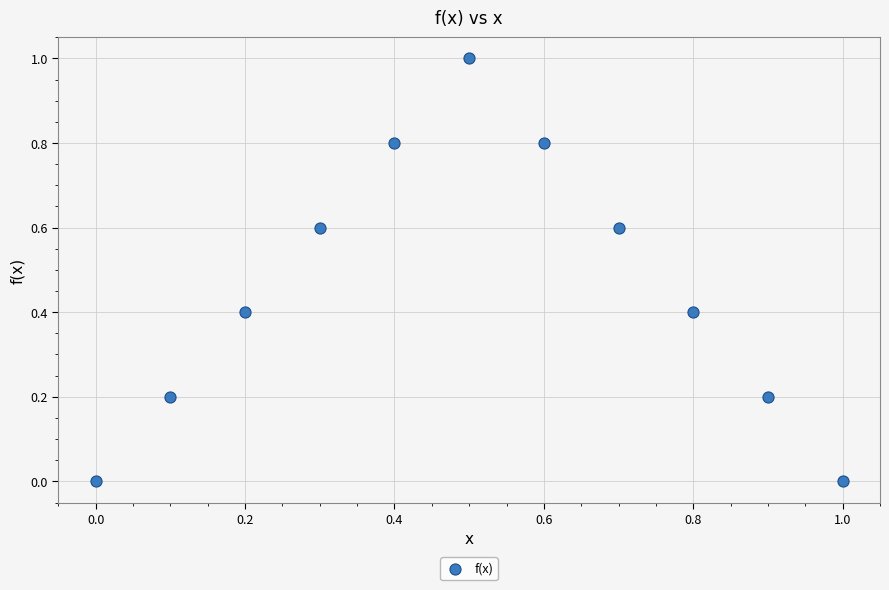

What is the range of X values (max minus min)?

1.0